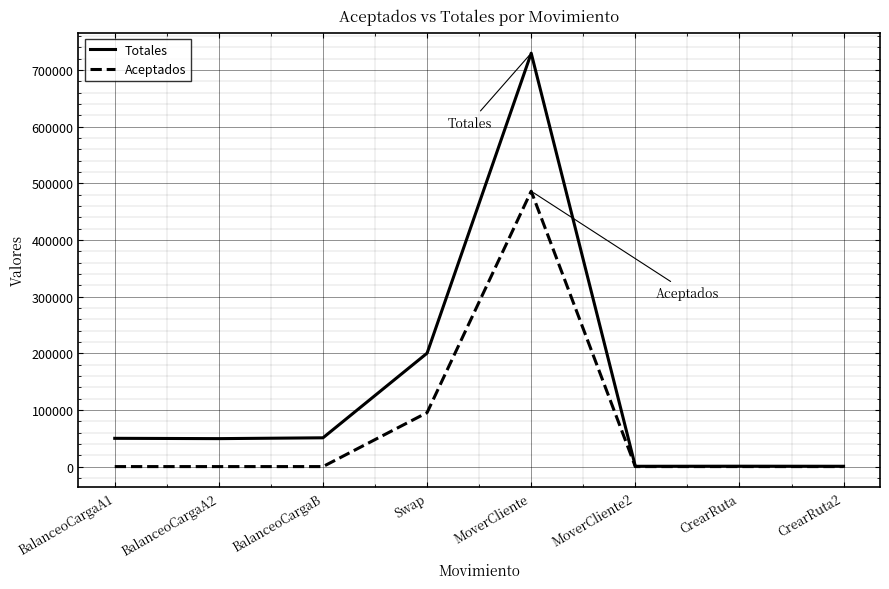

What is the difference between the maximum and minimum values in the Totales series?

728925